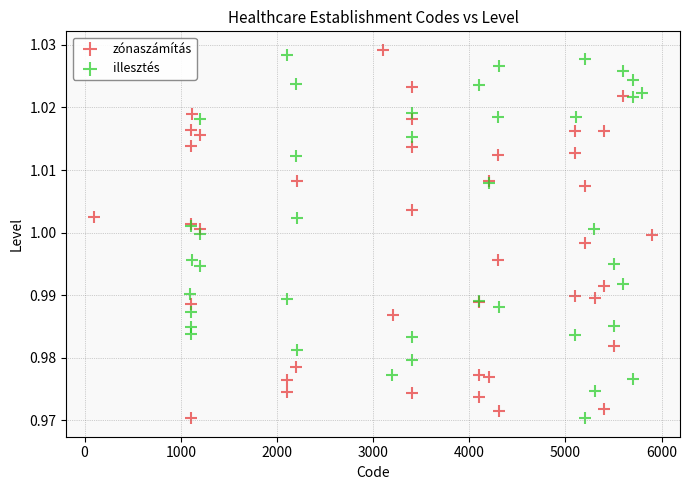

Which series reaches the maximum Y coordinate?

zónaszámítás